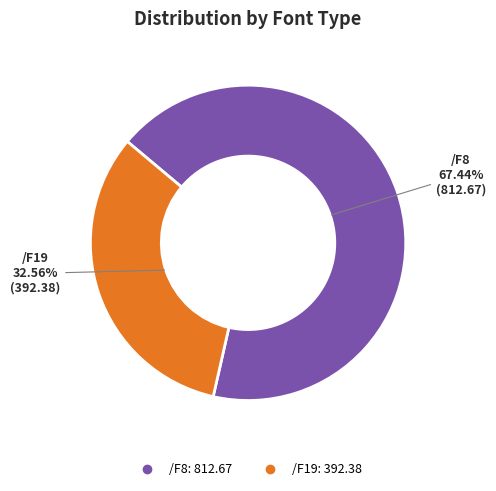

Which has a higher value, /F8 or /F19?

/F8